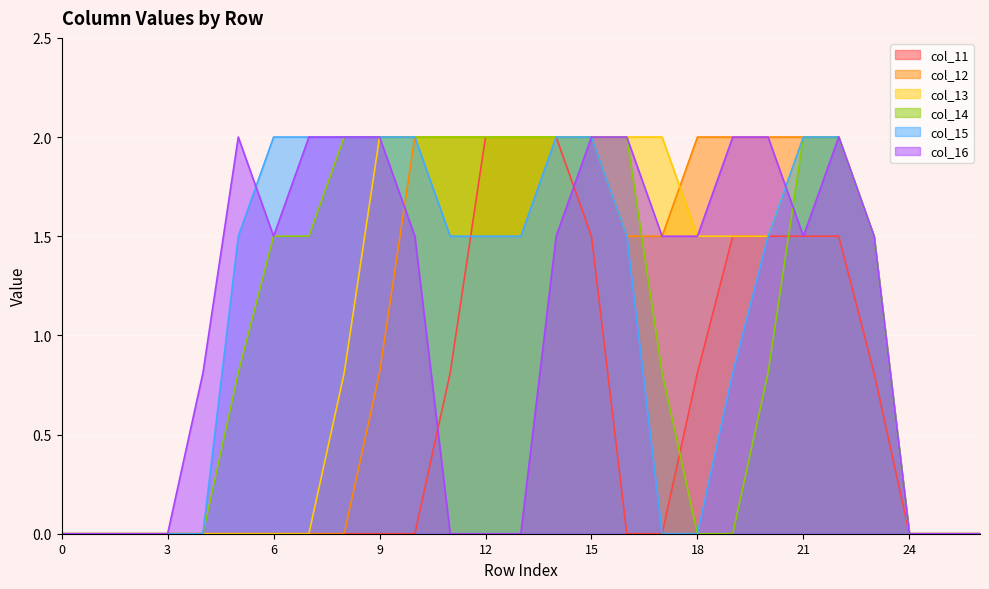

Which series ends up on top after the final intersection of col_13 and col_12?

col_12